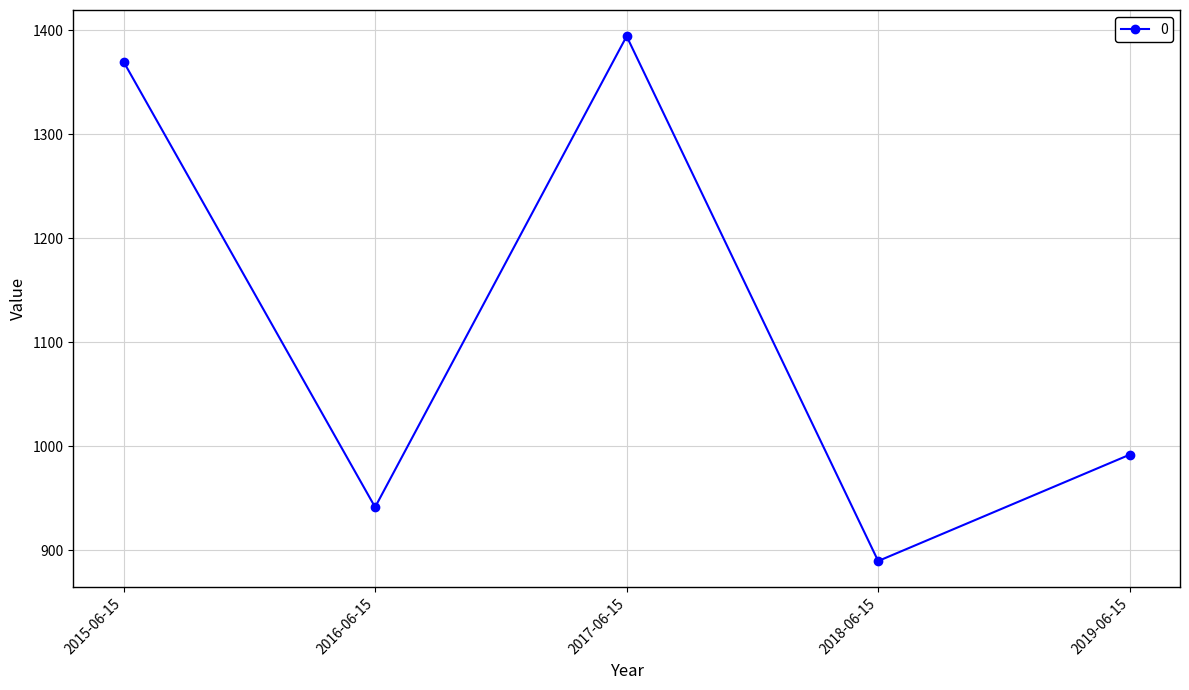

How many lines are shown in the chart?

1